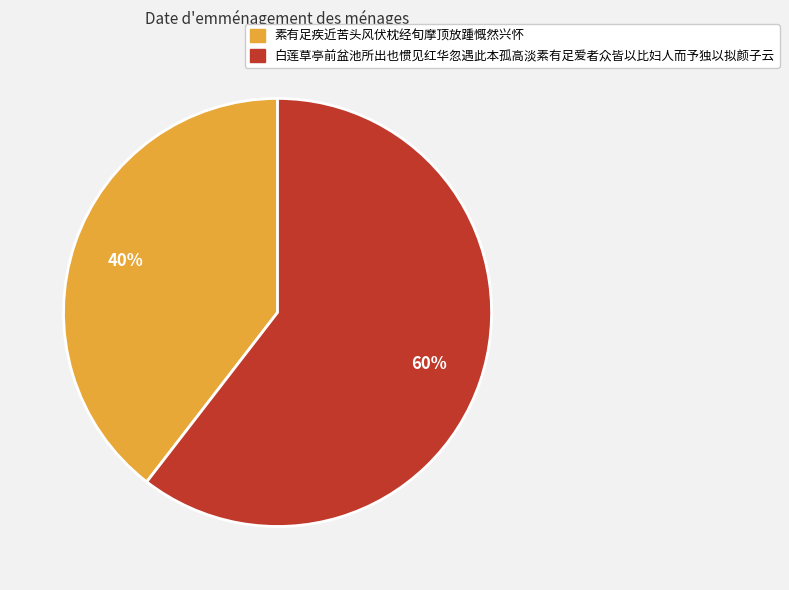

How many slices are in this pie chart?

2